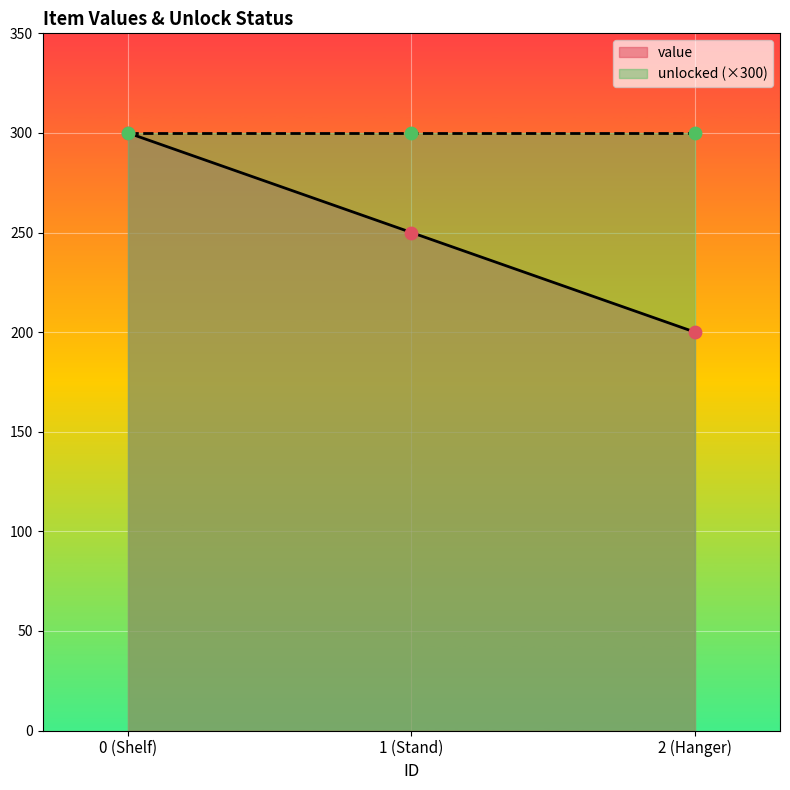

Rank the categories by value value from highest to lowest.

0 (Shelf), 1 (Stand), 2 (Hanger)